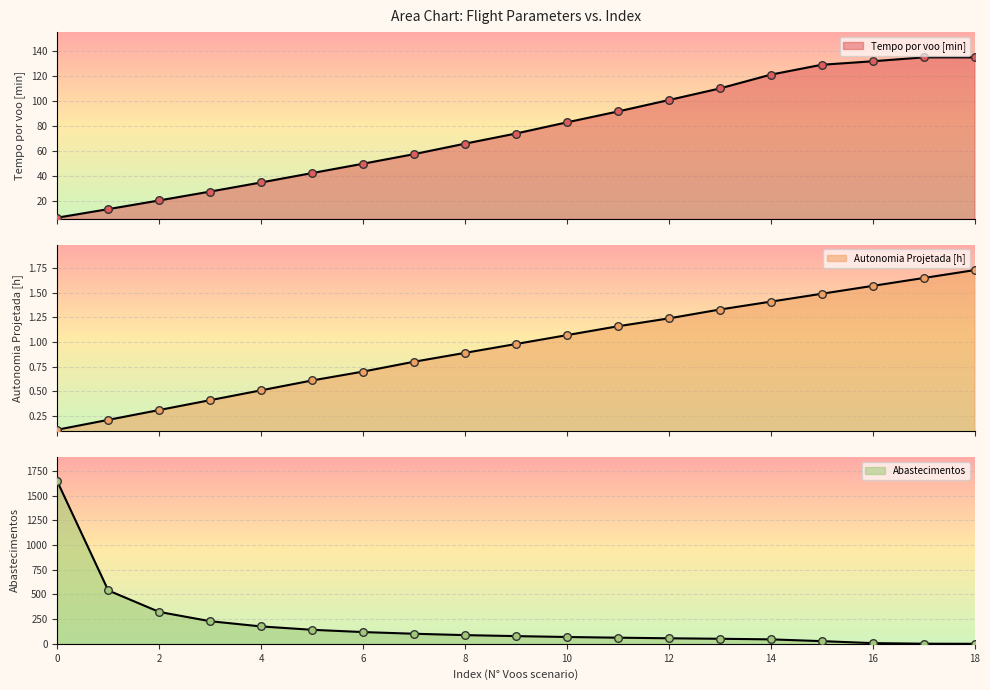

Which series reaches the minimum Y coordinate?

Abastecimentos